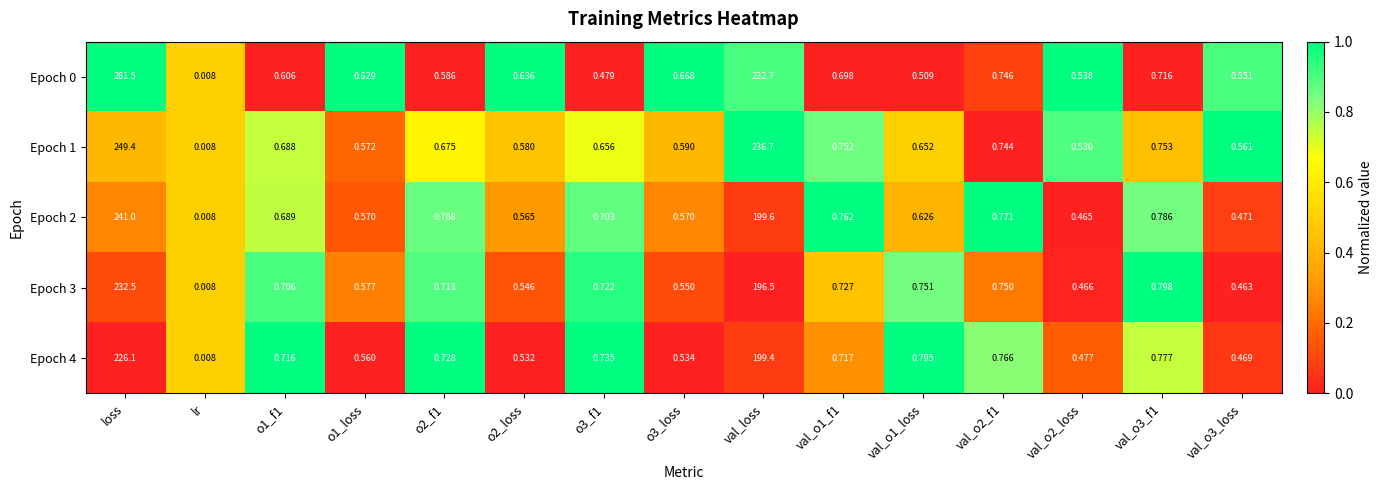

At which label does Epoch 1 reach its peak?

loss